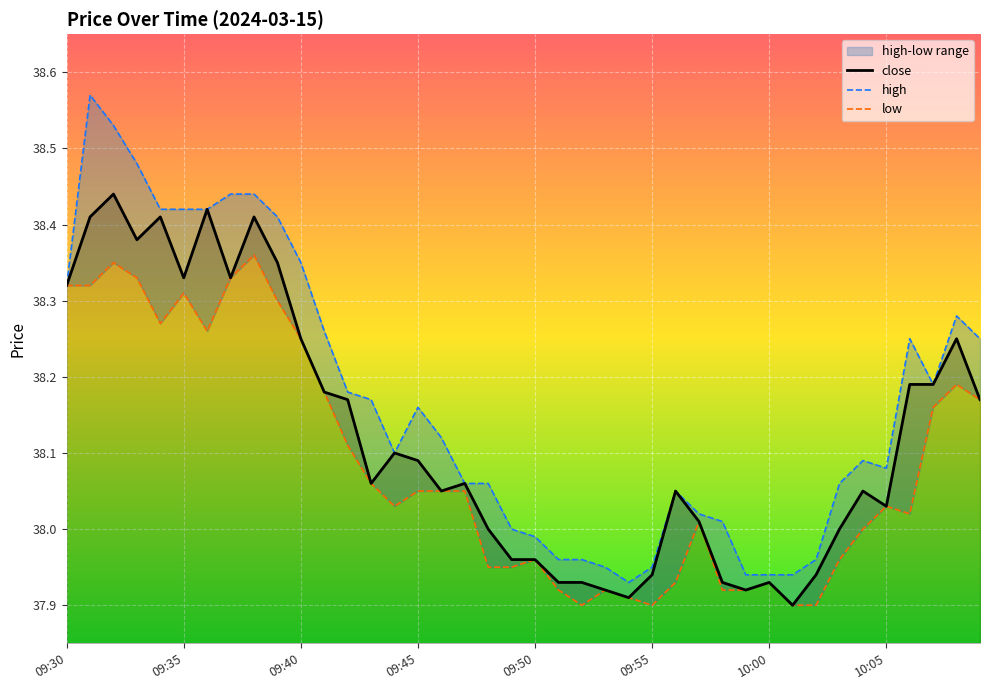

Rank the series at 10:06 from highest to lowest value.

high, close, low